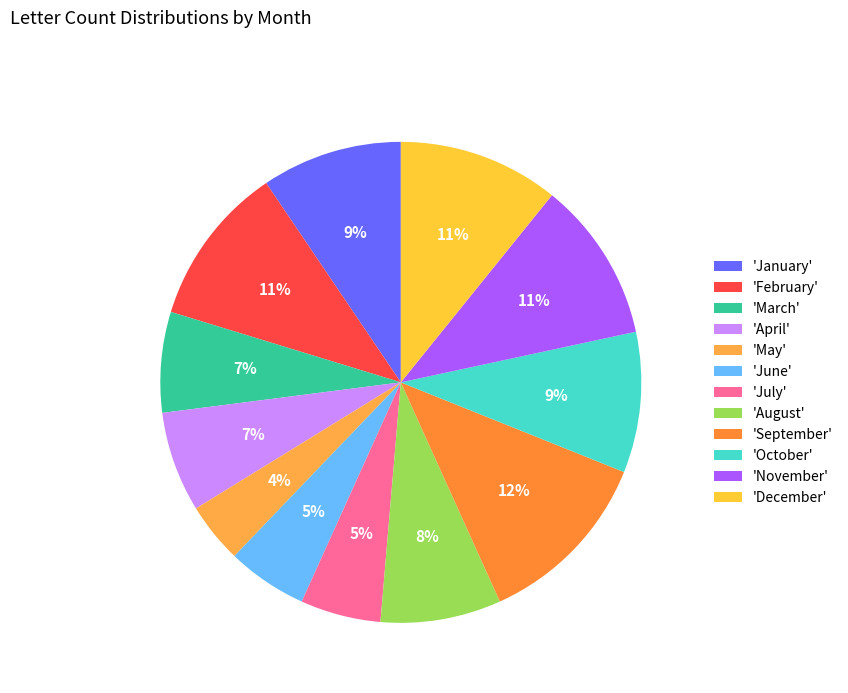

How many slices are in this pie chart?

12